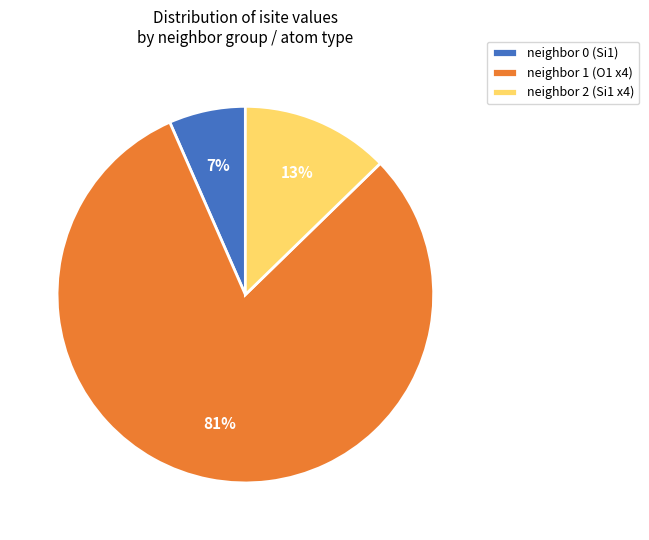

Is there any slice that represents more than half of the pie?

Yes